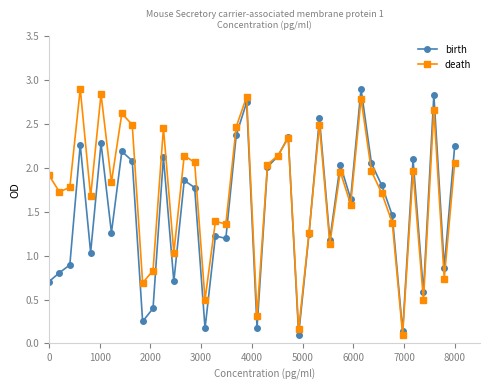

Which series has the largest total across all categories?

death